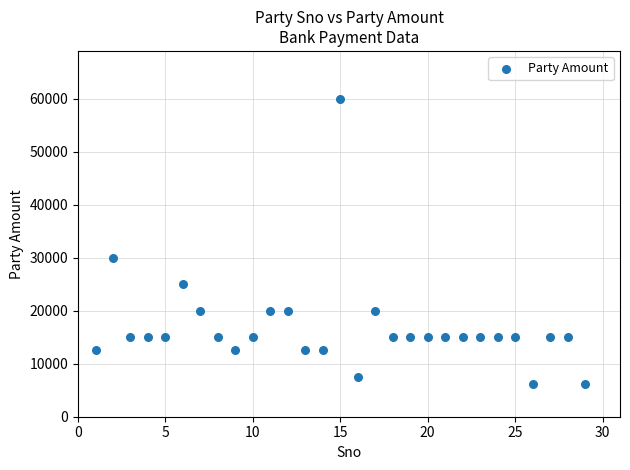

What Y value in the scatter plot is closest to 33125?

30000